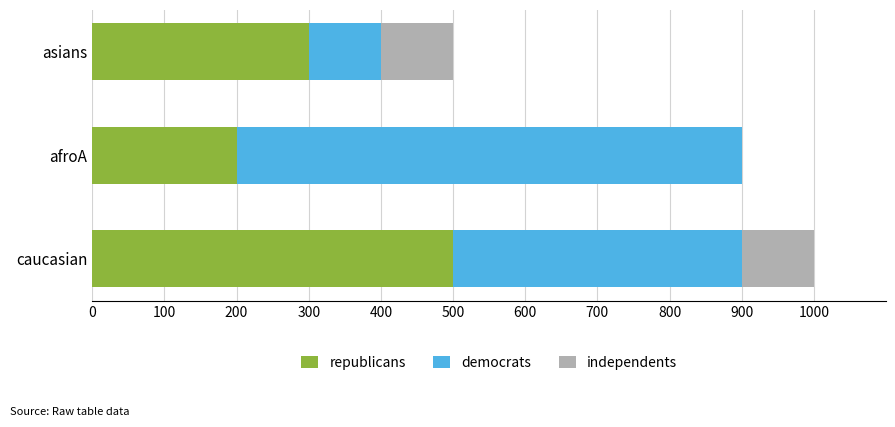

What is the total value across all series at caucasian?

1000